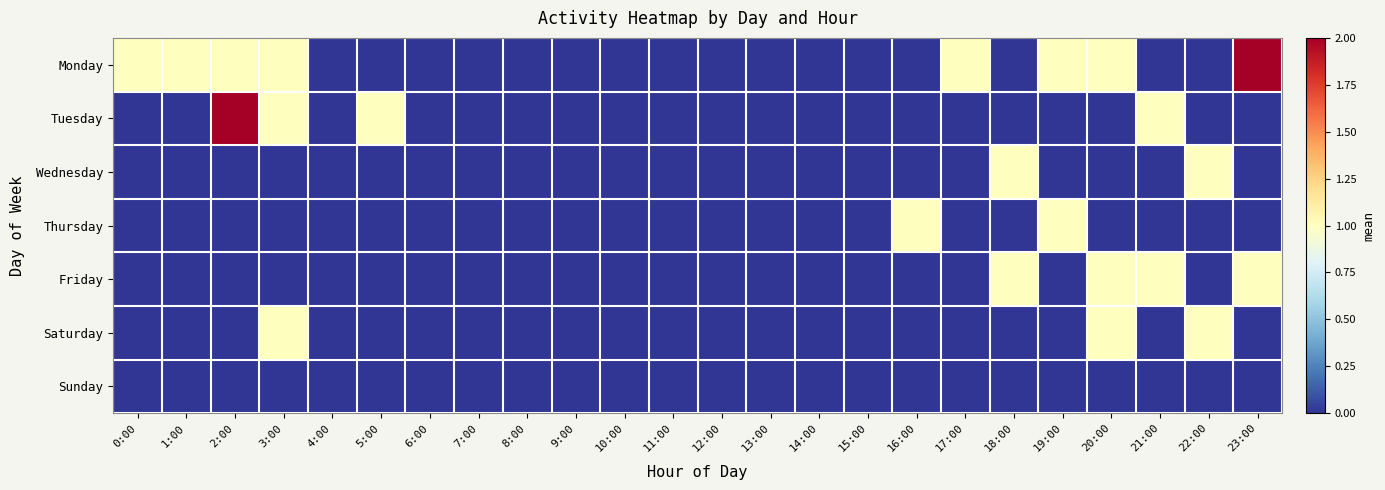

Reading left to right, extract all data points from this chart.

Monday: 0:00=1	1:00=1	2:00=1	3:00=1	4:00=0	5:00=0	6:00=0	7:00=0	8:00=0	9:00=0	10:00=0	11:00=0	12:00=0	13:00=0	14:00=0	15:00=0	16:00=0	17:00=1	18:00=0	19:00=1	20:00=1	21:00=0	22:00=0	23:00=2
Tuesday: 0:00=0	1:00=0	2:00=2	3:00=1	4:00=0	5:00=1	6:00=0	7:00=0	8:00=0	9:00=0	10:00=0	11:00=0	12:00=0	13:00=0	14:00=0	15:00=0	16:00=0	17:00=0	18:00=0	19:00=0	20:00=0	21:00=1	22:00=0	23:00=0
Wednesday: 0:00=0	1:00=0	2:00=0	3:00=0	4:00=0	5:00=0	6:00=0	7:00=0	8:00=0	9:00=0	10:00=0	11:00=0	12:00=0	13:00=0	14:00=0	15:00=0	16:00=0	17:00=0	18:00=1	19:00=0	20:00=0	21:00=0	22:00=1	23:00=0
Thursday: 0:00=0	1:00=0	2:00=0	3:00=0	4:00=0	5:00=0	6:00=0	7:00=0	8:00=0	9:00=0	10:00=0	11:00=0	12:00=0	13:00=0	14:00=0	15:00=0	16:00=1	17:00=0	18:00=0	19:00=1	20:00=0	21:00=0	22:00=0	23:00=0
Friday: 0:00=0	1:00=0	2:00=0	3:00=0	4:00=0	5:00=0	6:00=0	7:00=0	8:00=0	9:00=0	10:00=0	11:00=0	12:00=0	13:00=0	14:00=0	15:00=0	16:00=0	17:00=0	18:00=1	19:00=0	20:00=1	21:00=1	22:00=0	23:00=1
Saturday: 0:00=0	1:00=0	2:00=0	3:00=1	4:00=0	5:00=0	6:00=0	7:00=0	8:00=0	9:00=0	10:00=0	11:00=0	12:00=0	13:00=0	14:00=0	15:00=0	16:00=0	17:00=0	18:00=0	19:00=0	20:00=1	21:00=0	22:00=1	23:00=0
Sunday: 0:00=0	1:00=0	2:00=0	3:00=0	4:00=0	5:00=0	6:00=0	7:00=0	8:00=0	9:00=0	10:00=0	11:00=0	12:00=0	13:00=0	14:00=0	15:00=0	16:00=0	17:00=0	18:00=0	19:00=0	20:00=0	21:00=0	22:00=0	23:00=0